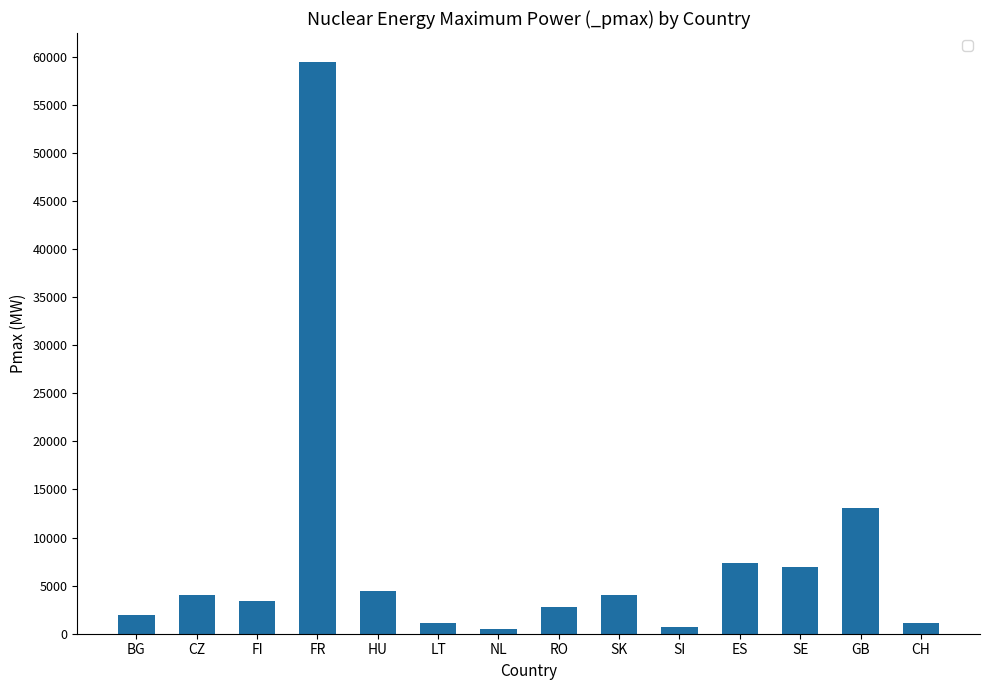

At which category does the chart reach its peak across all series?

FR